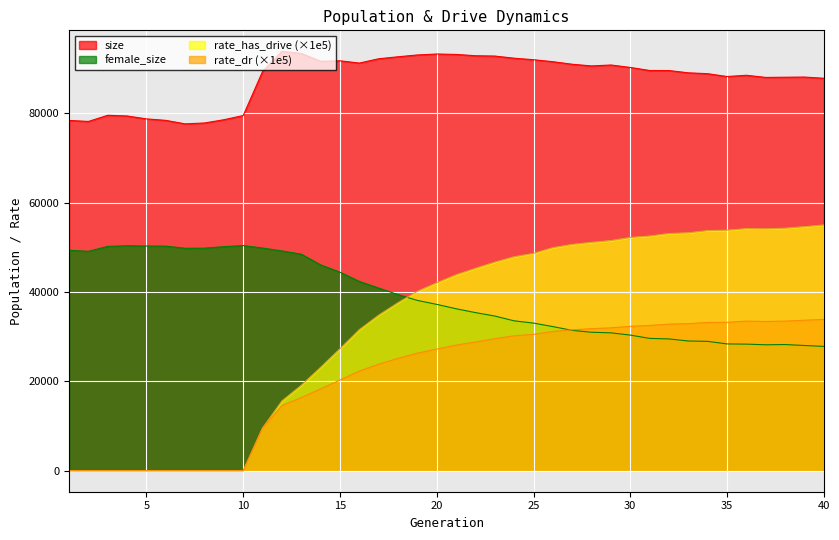

What are all the series names shown in the legend?

size, female_size, rate_has_drive (×1e5), rate_dr (×1e5)